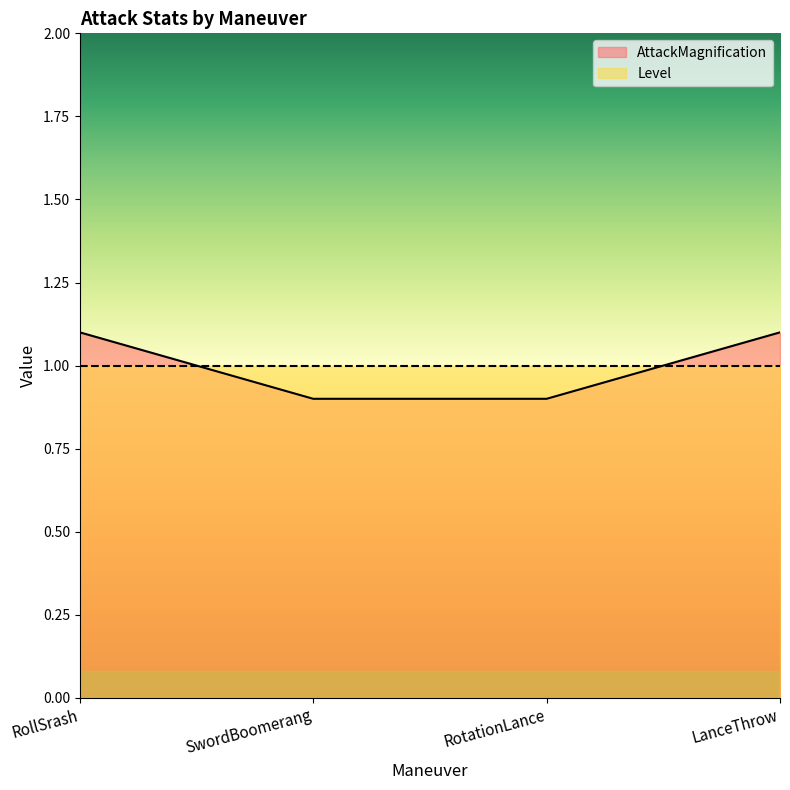

True or false: there are more than 0 points higher than both neighbors.

False